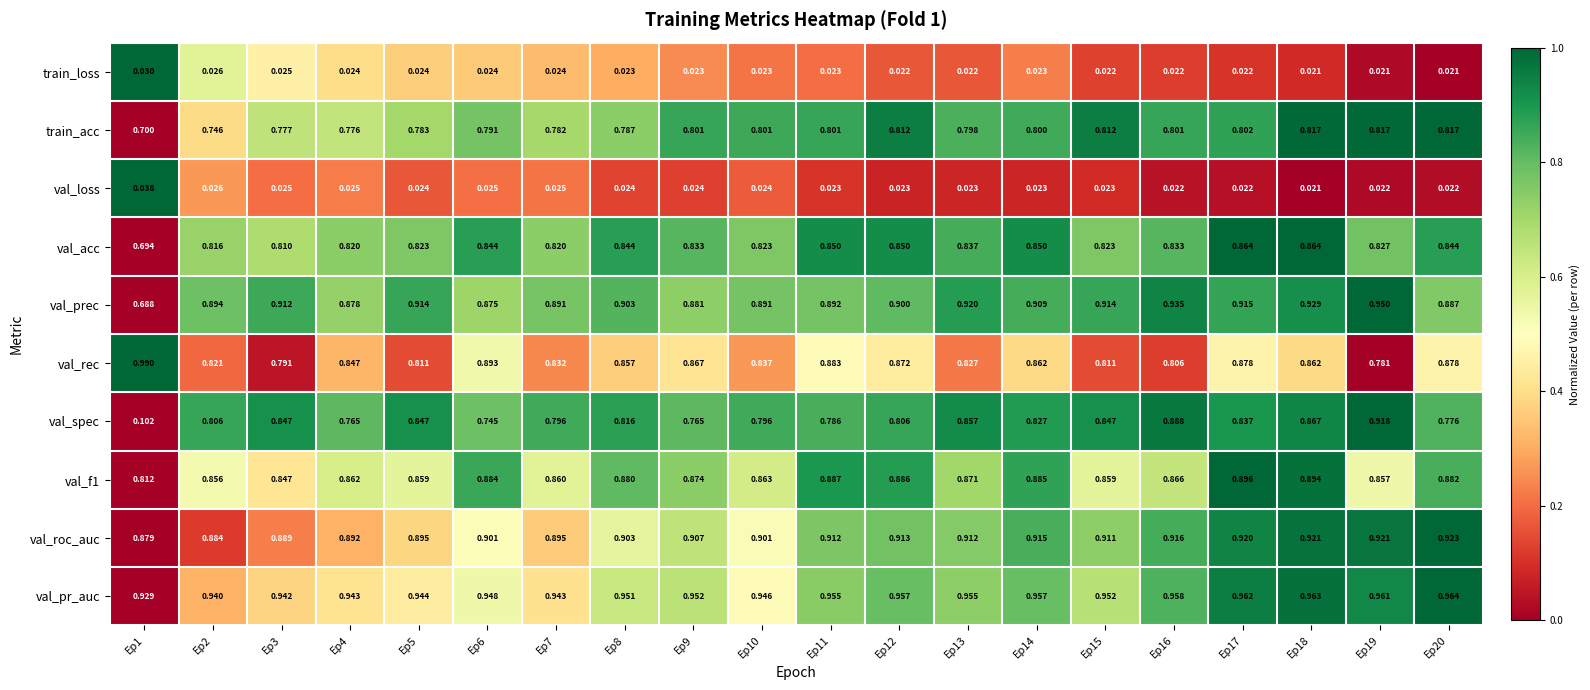

Which series has the largest range (max minus min)?

val_spec